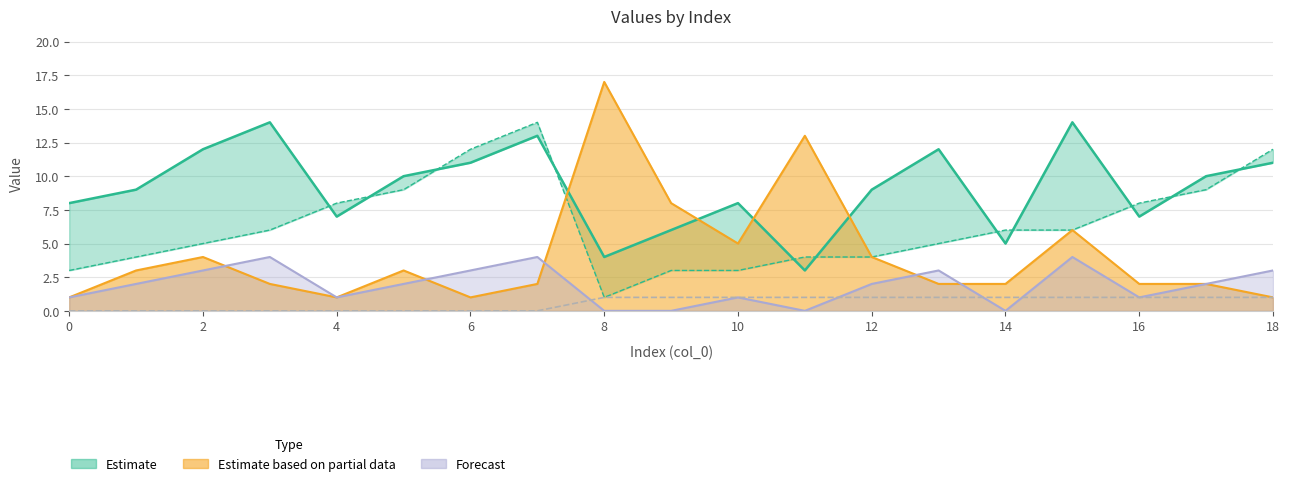

What is the difference between the q_final values at 18 and 11?

12